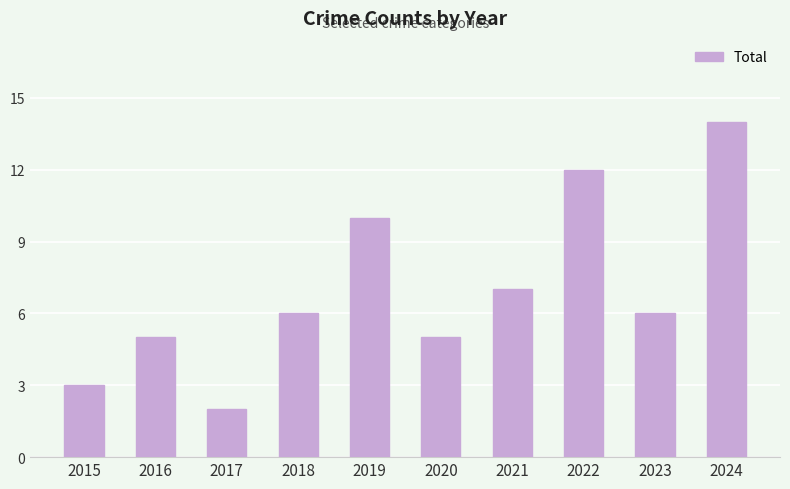

What is the sum of the values at 2017 and 2024?

16